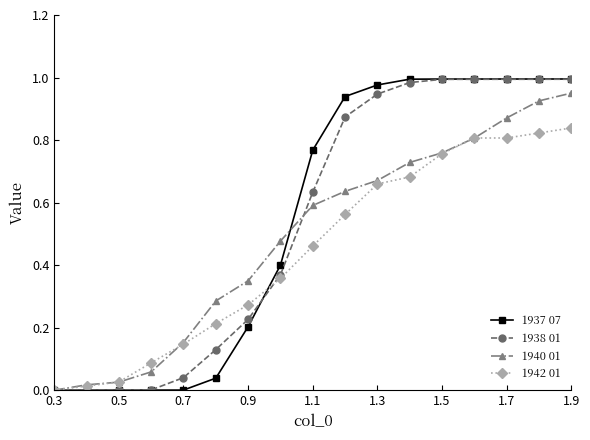

Which series has the largest range (max minus min)?

1937 07